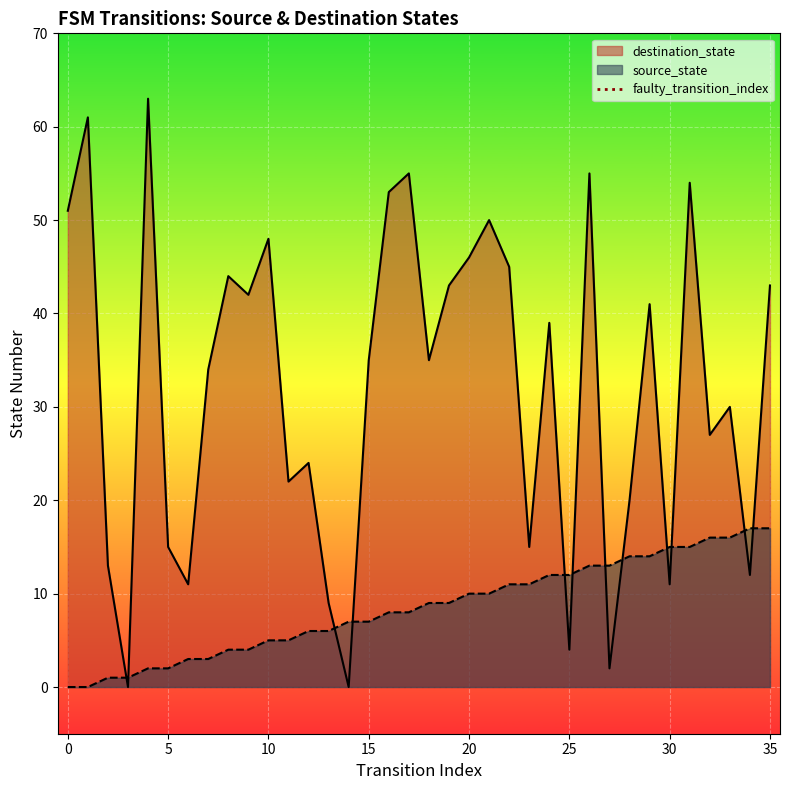

Is it true that source_state equals 5 at 10?

True